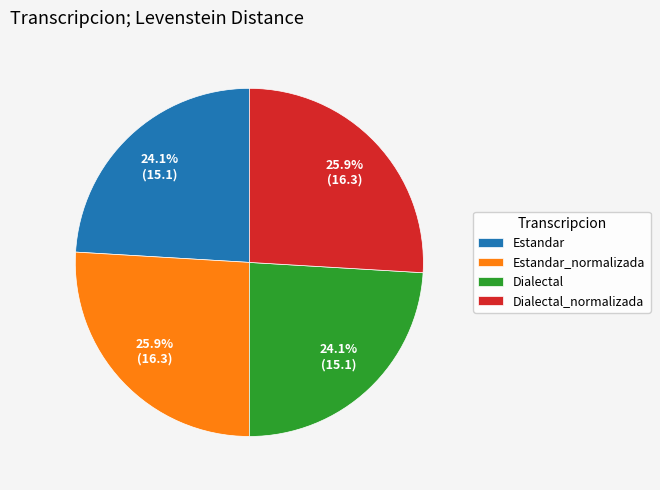

What portion of the pie excludes Dialectal?

75.9%